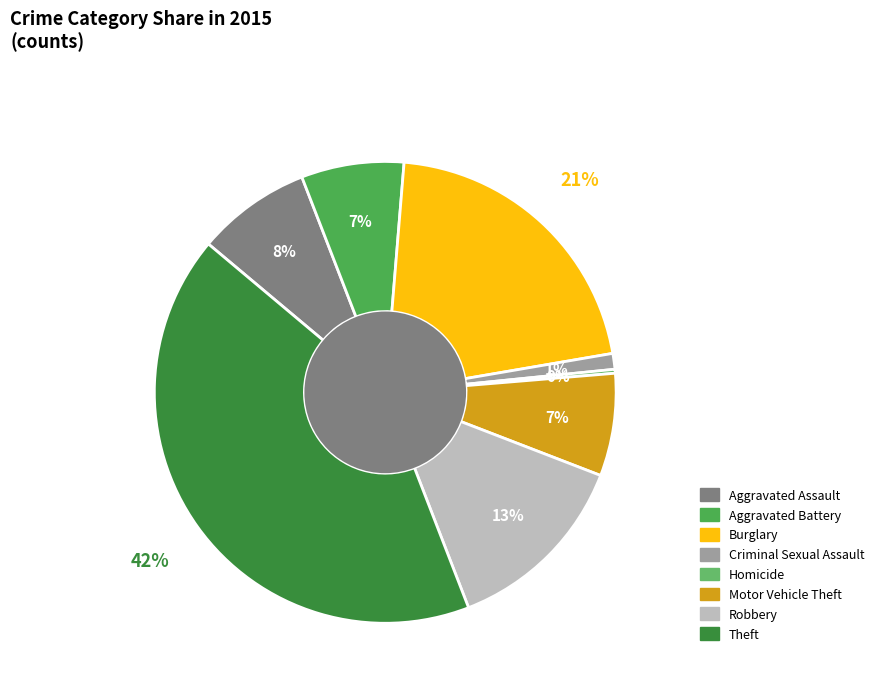

How many segments does this pie chart have?

8